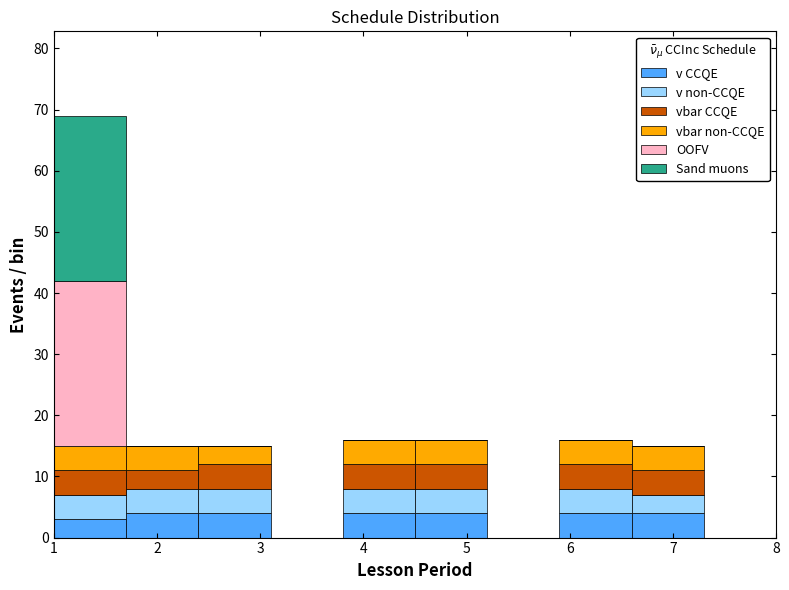

Which range on the x-axis has the tallest stacked bar (by total height)?

1.0 to 1.7